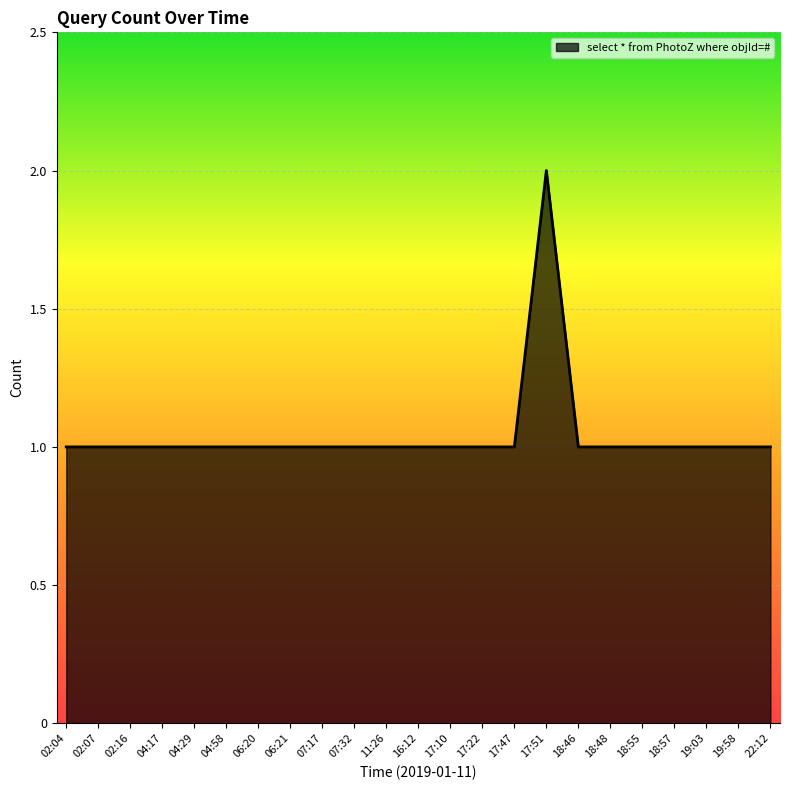

How many distinct data groups are displayed?

1